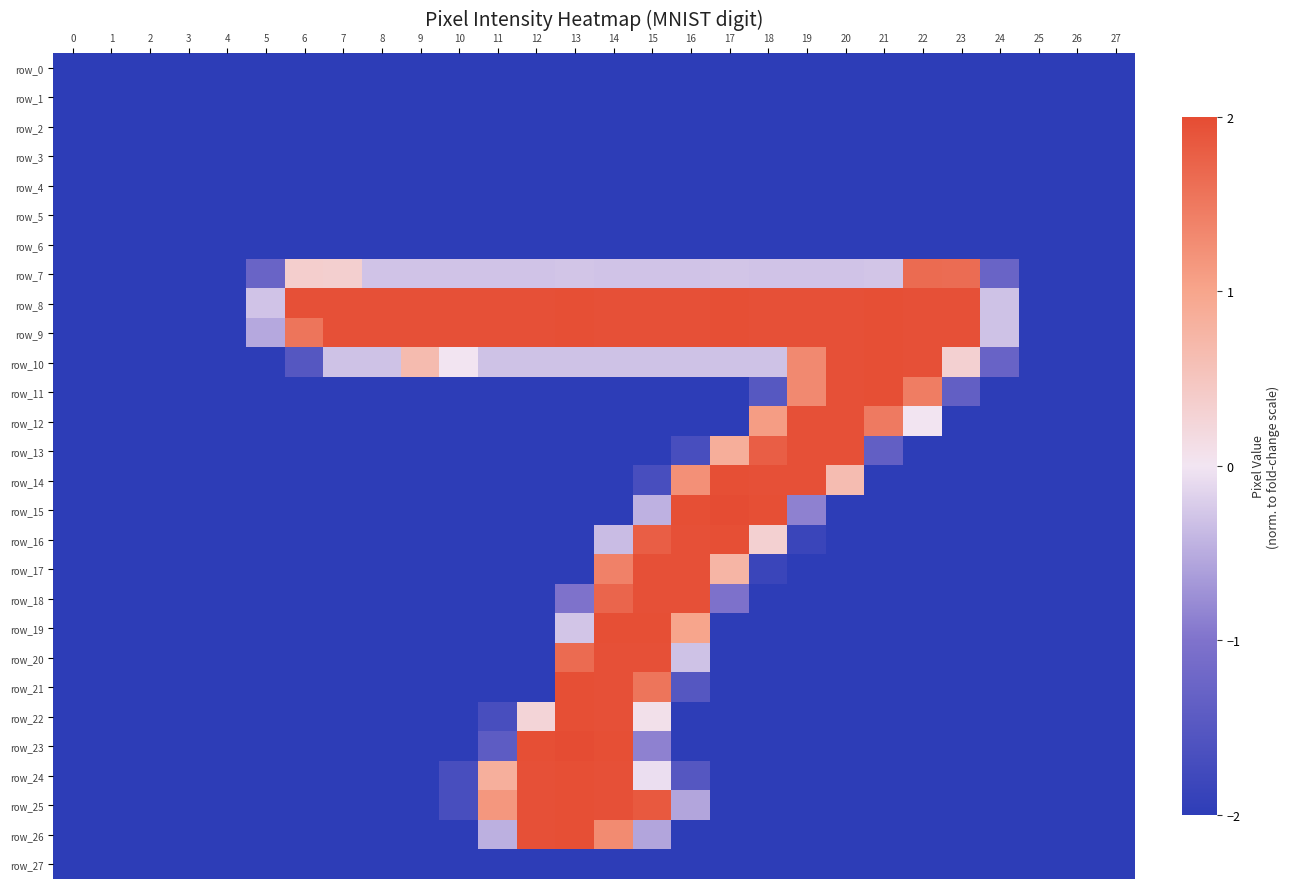

Rank the series at 19 from lowest to highest value.

row_0, row_1, row_2, row_3, row_4, row_5, row_6, row_17, row_18, row_19, row_20, row_21, row_22, row_23, row_24, row_25, row_26, row_27, row_16, row_15, row_7, row_10, row_11, row_8, row_9, row_12, row_13, row_14